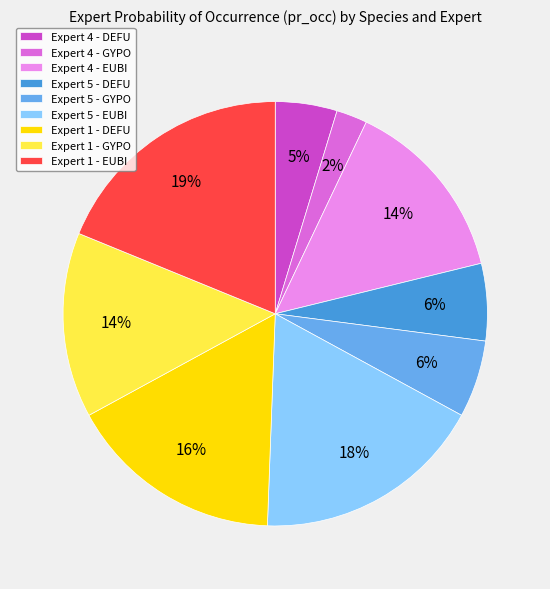

True or false: Expert 1 - EUBI accounts for 19% of the total.

True